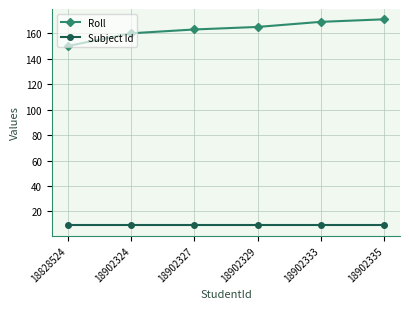

What is the highest value of the Subject Id series?

9